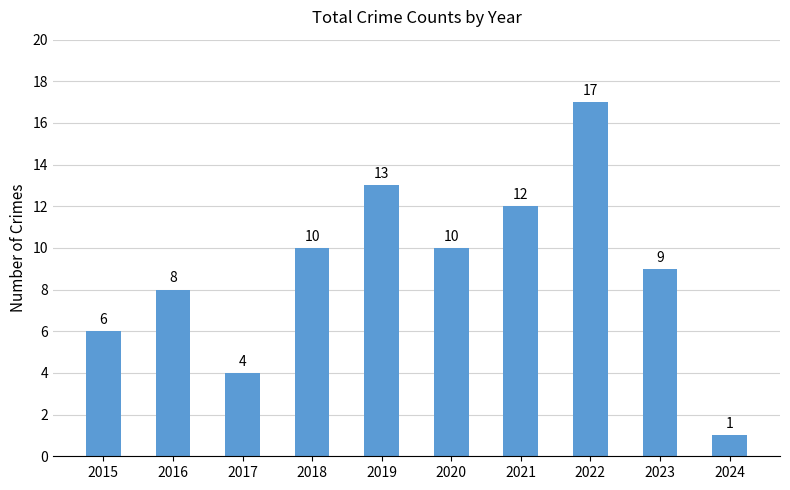

Which has a higher value, 2016 or 2021?

2021